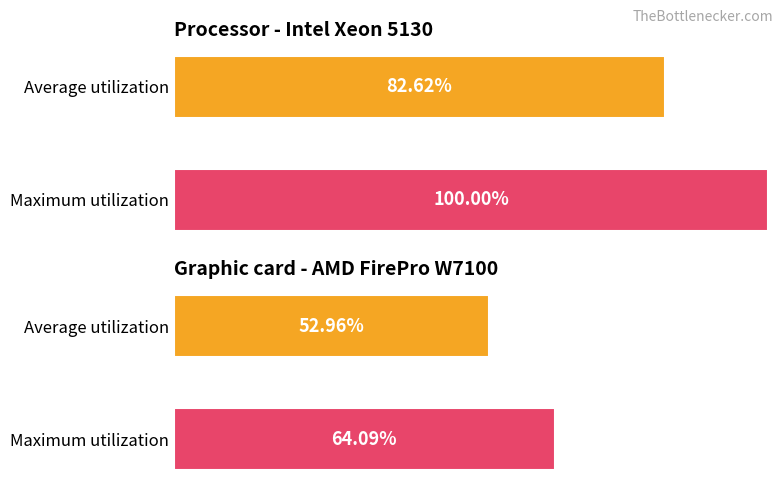

How many data points are less than 64?

1